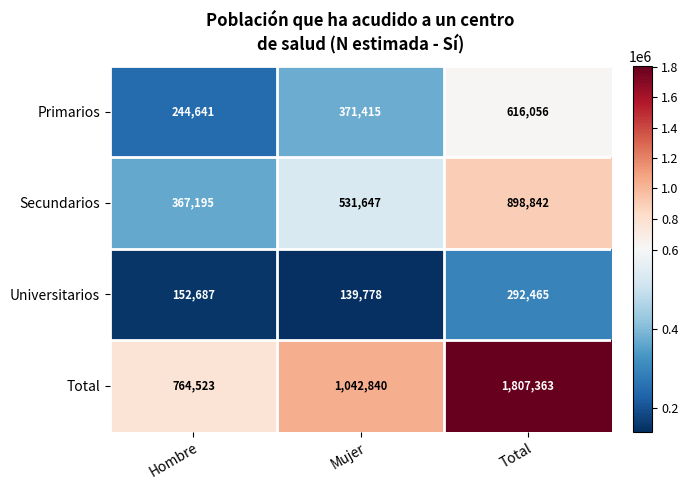

What is the sum of the Universitarios values at Mujer and Hombre?

292465